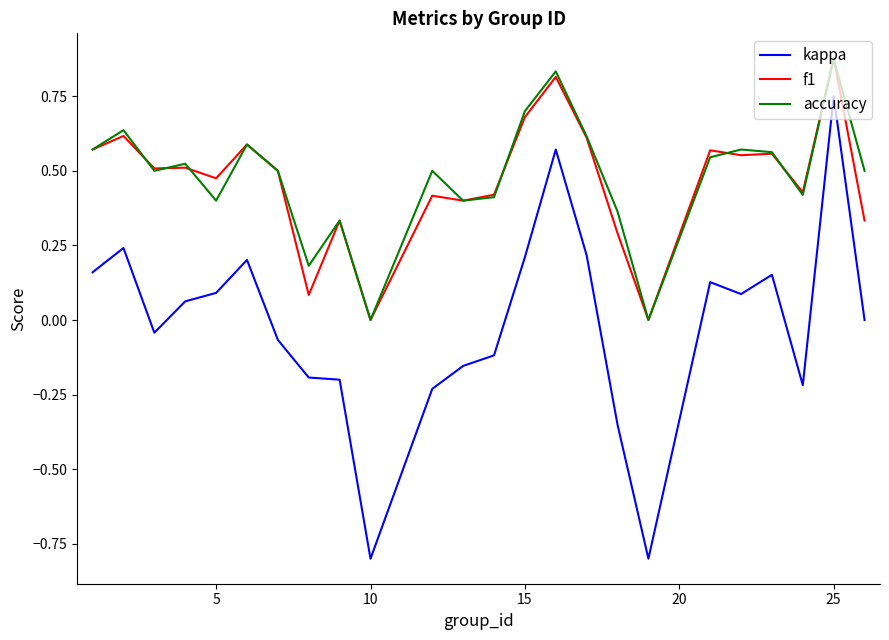

Which series has the largest range (max minus min)?

kappa